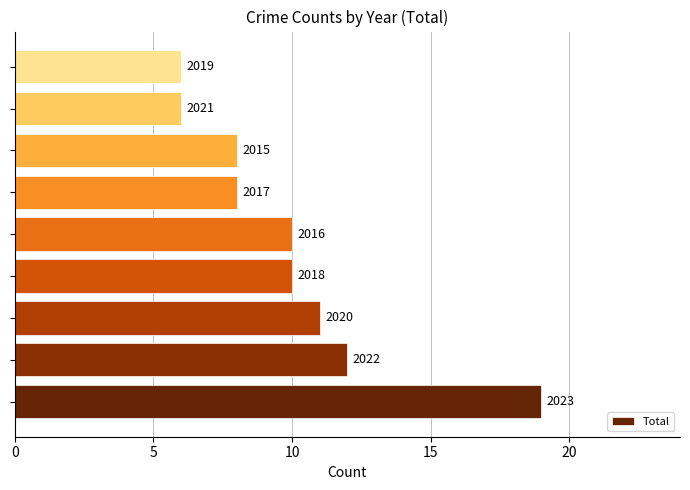

What is the difference between the second highest and minimum values?

6